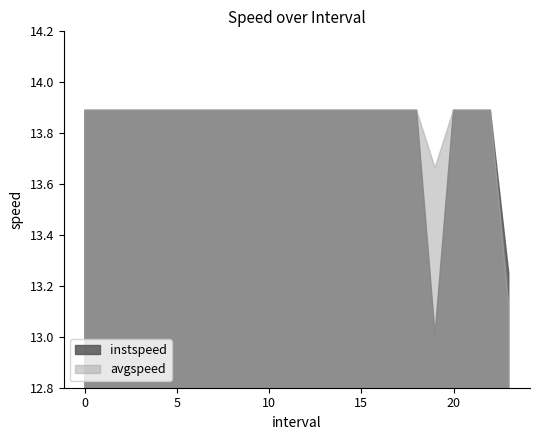

At how many categories does at least one series exceed 13?

24